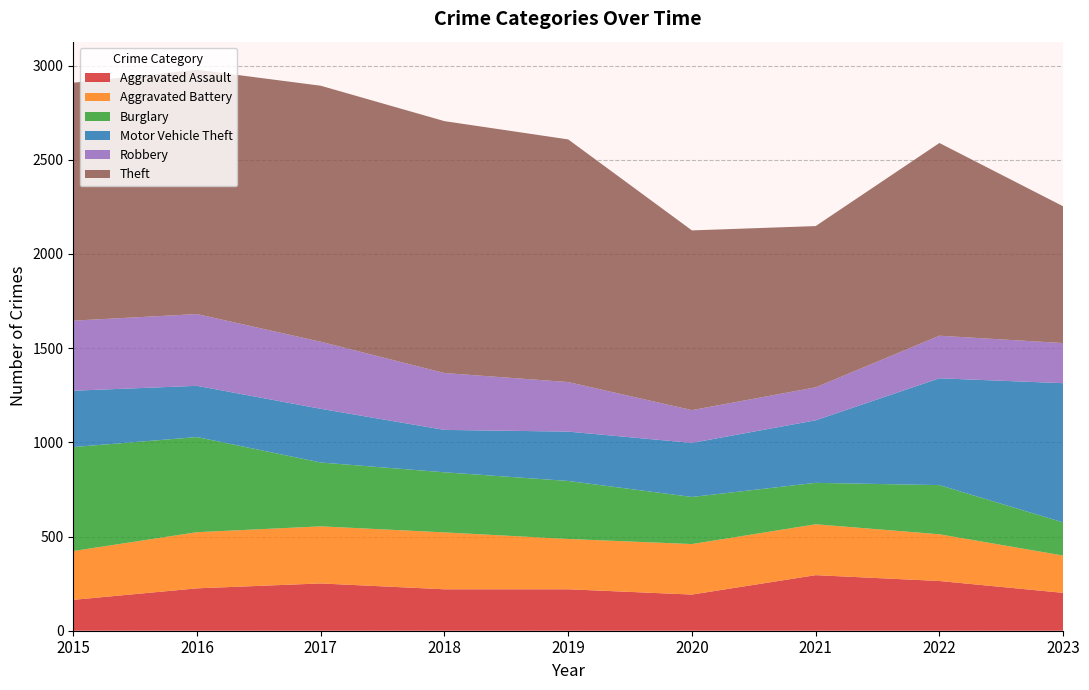

Reading left to right, transcribe all the data shown in this chart.

Aggravated Assault: 164	225	251	220	220	192	295	264	201
Aggravated Battery: 259	298	303	302	267	268	270	248	198
Burglary: 552	505	339	319	308	250	220	261	176
Motor Vehicle Theft: 299	272	285	225	262	287	332	567	739
Robbery: 372	381	356	302	263	174	175	226	213
Theft: 1263	1297	1359	1337	1288	954	856	1023	726